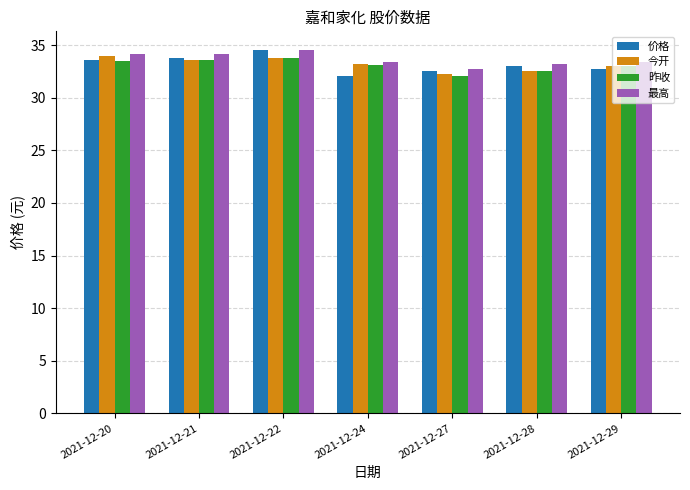

How many distinct data groups are displayed?

4